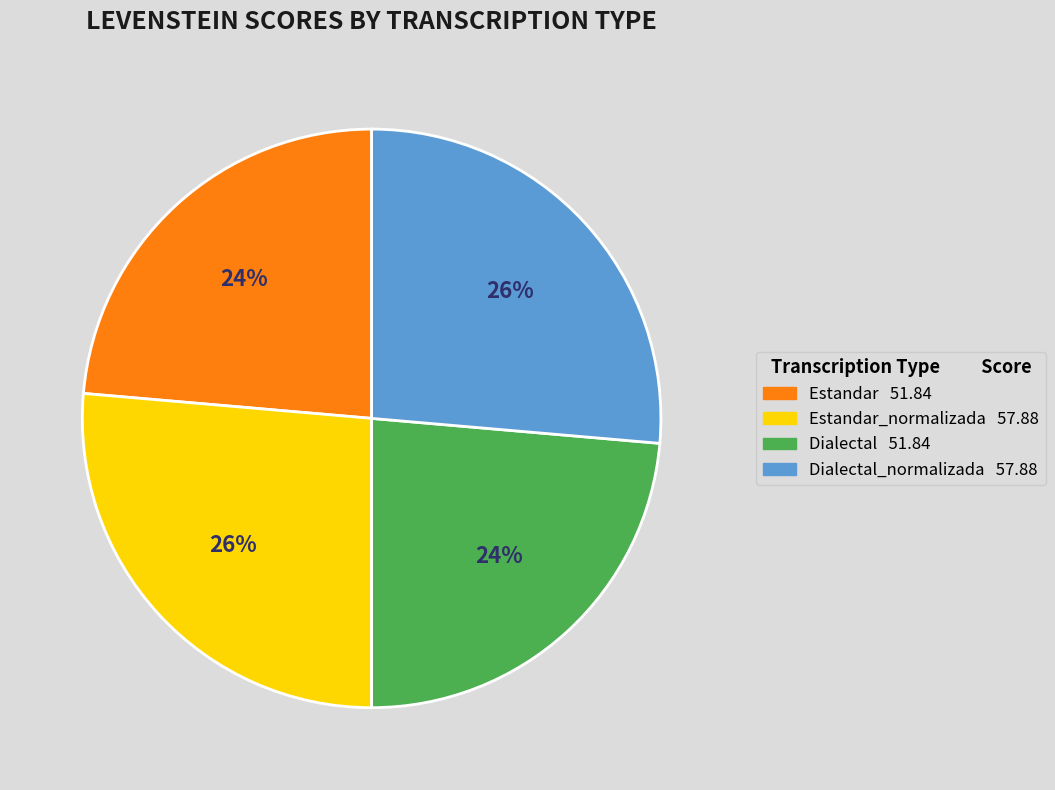

How many segments does this pie chart have?

4